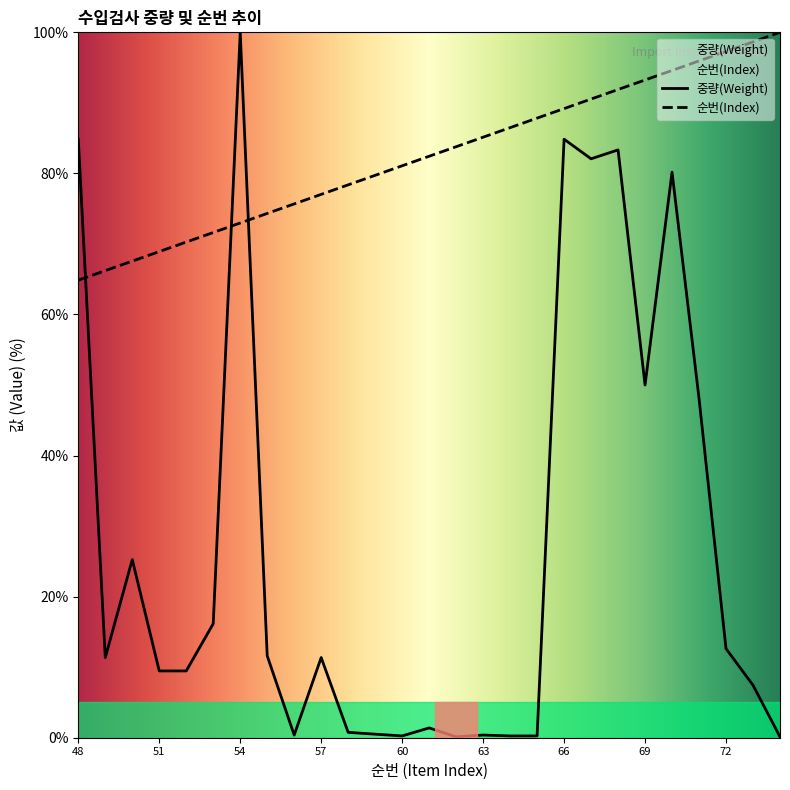

What is the approximate value of 순번(Index) at 65?

87.8